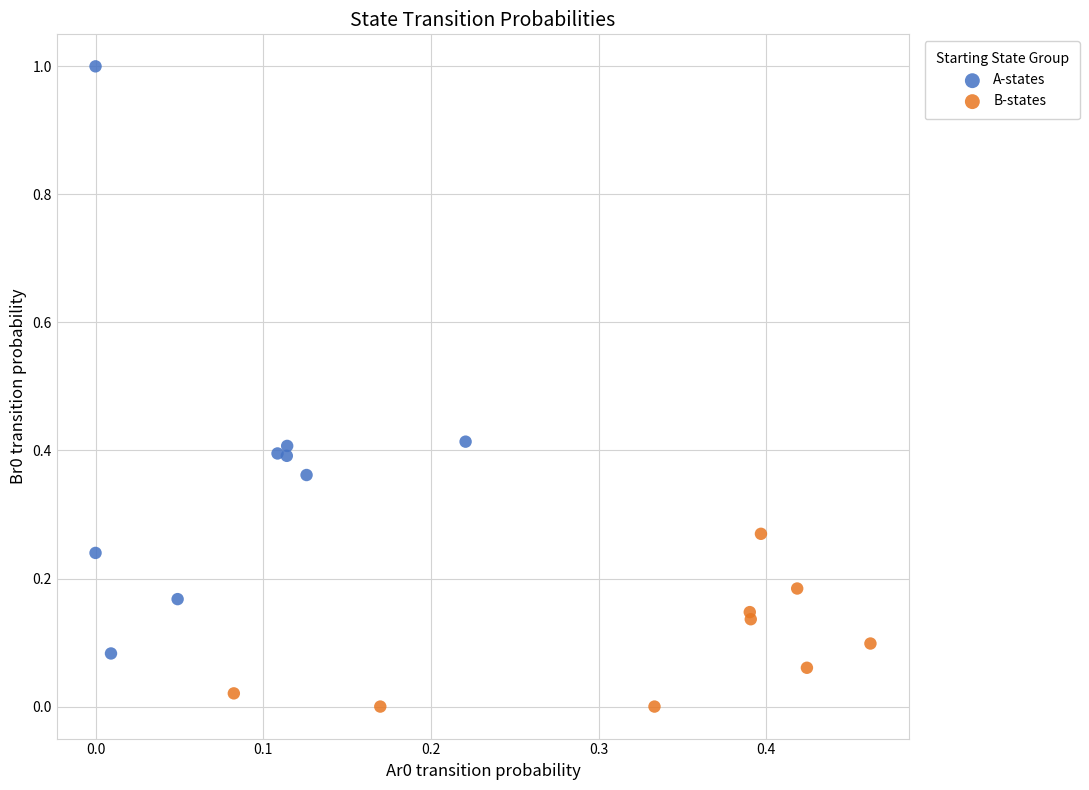

Which series reaches the maximum Y coordinate?

A-states